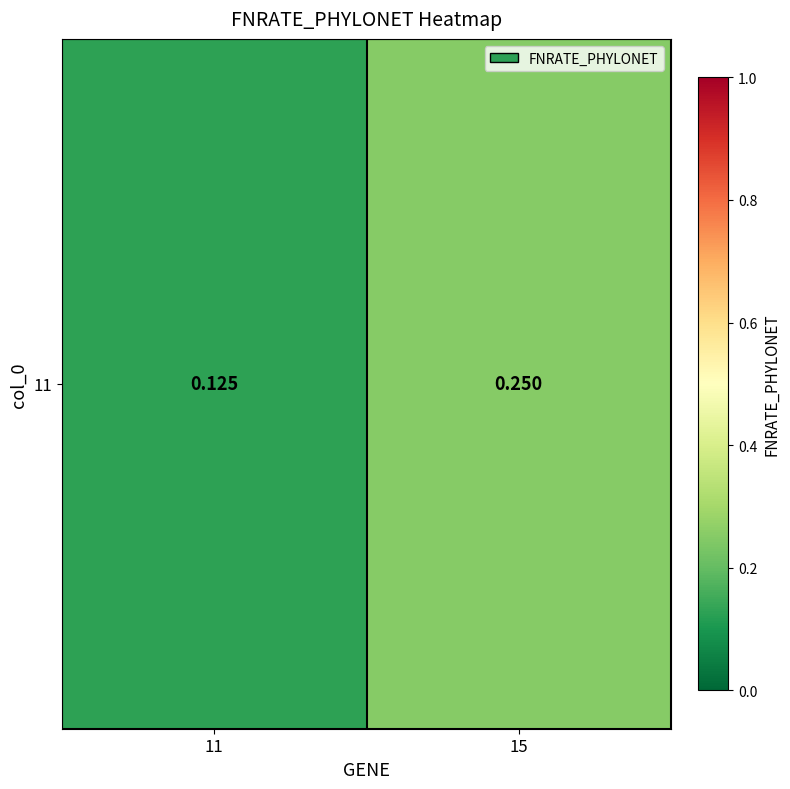

How many distinct data groups are displayed?

1